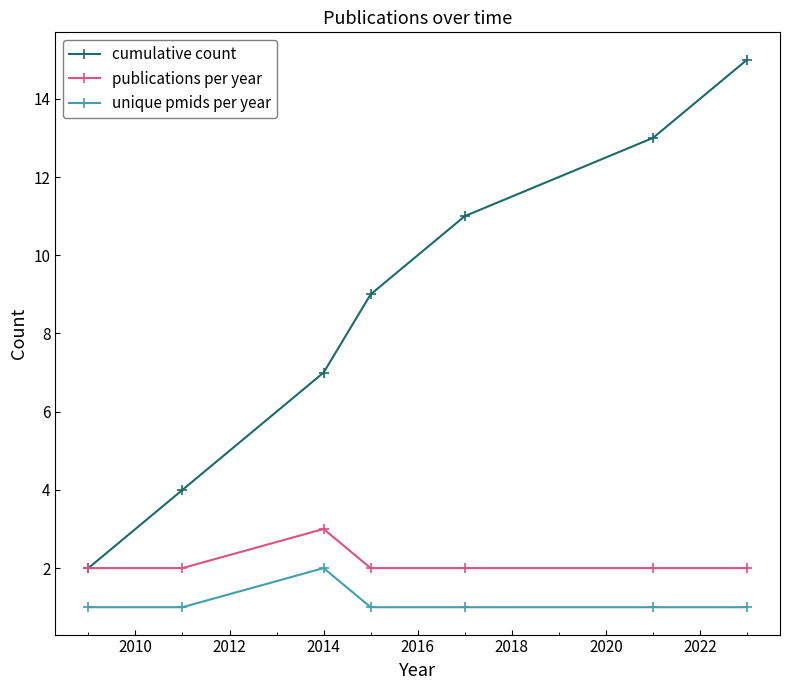

At how many categories does at least one series exceed 8?

4